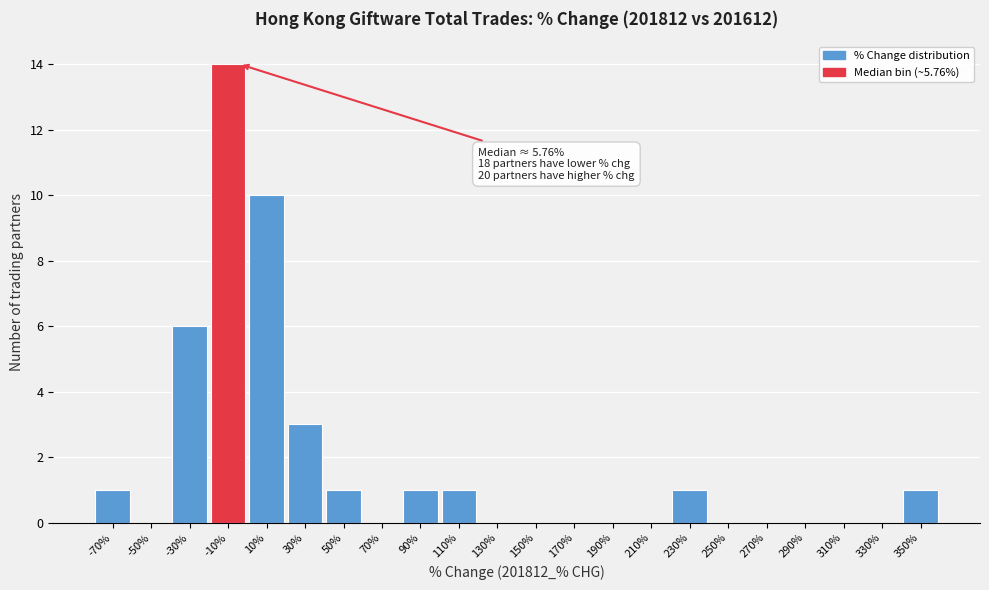

Reading left to right, extract all data points from this chart.

-70%=1	-50%=0	-30%=6	-10%=14	10%=10	30%=3	50%=1	70%=0	90%=1	110%=1	130%=0	150%=0	170%=0	190%=0	210%=0	230%=1	250%=0	270%=0	290%=0	310%=0	330%=0	350%=1